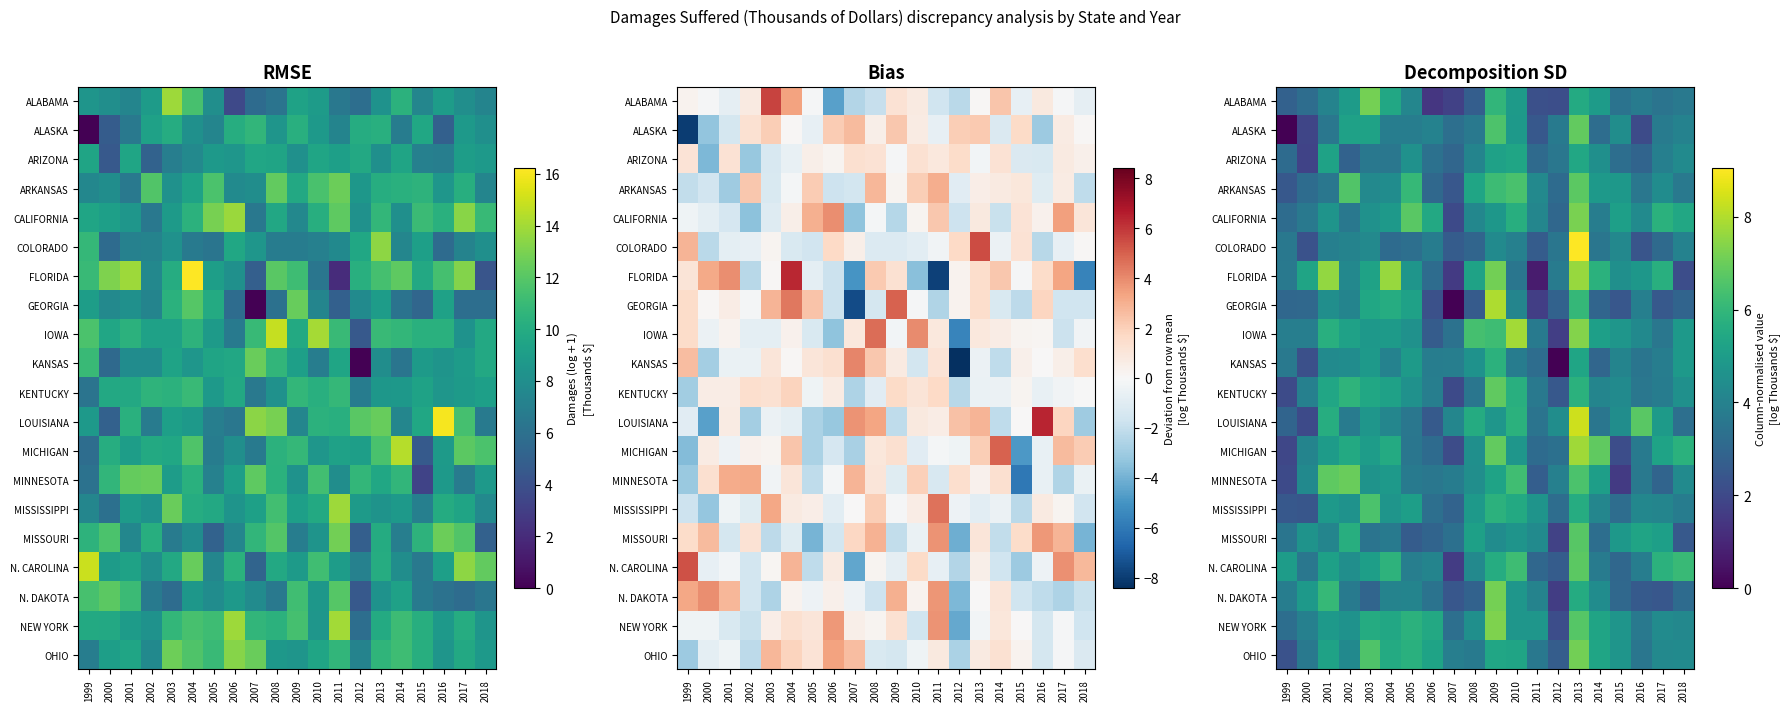

What is the approximate value of KANSAS at 2002?

4.4